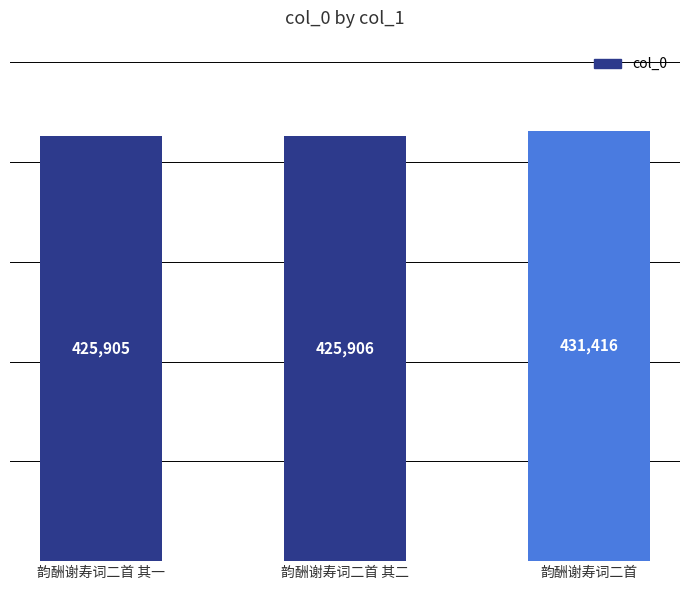

Where is the data nearest to the value 428660?

韵酬谢寿词二首 其二